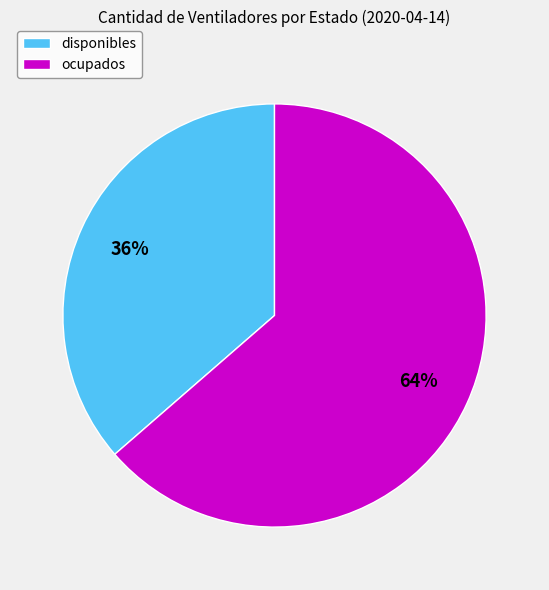

Between disponibles and ocupados, which is larger?

ocupados